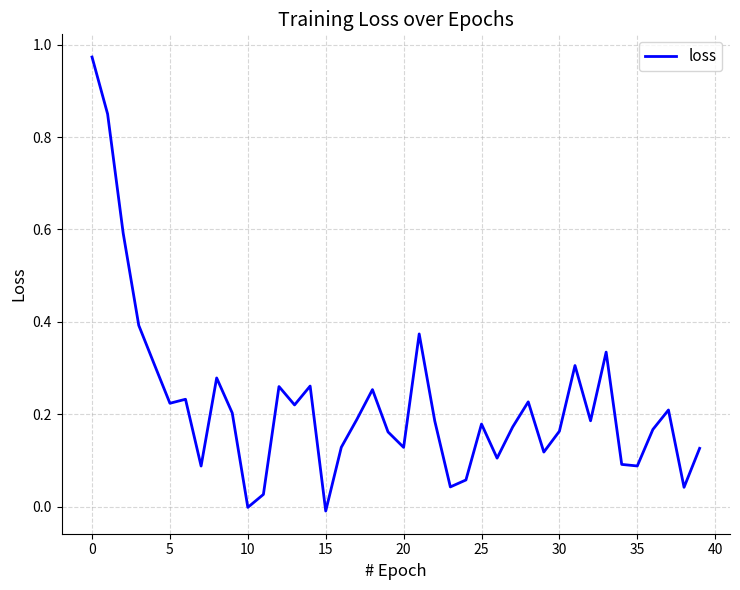

What is the value of the 2nd point from the left?

0.8